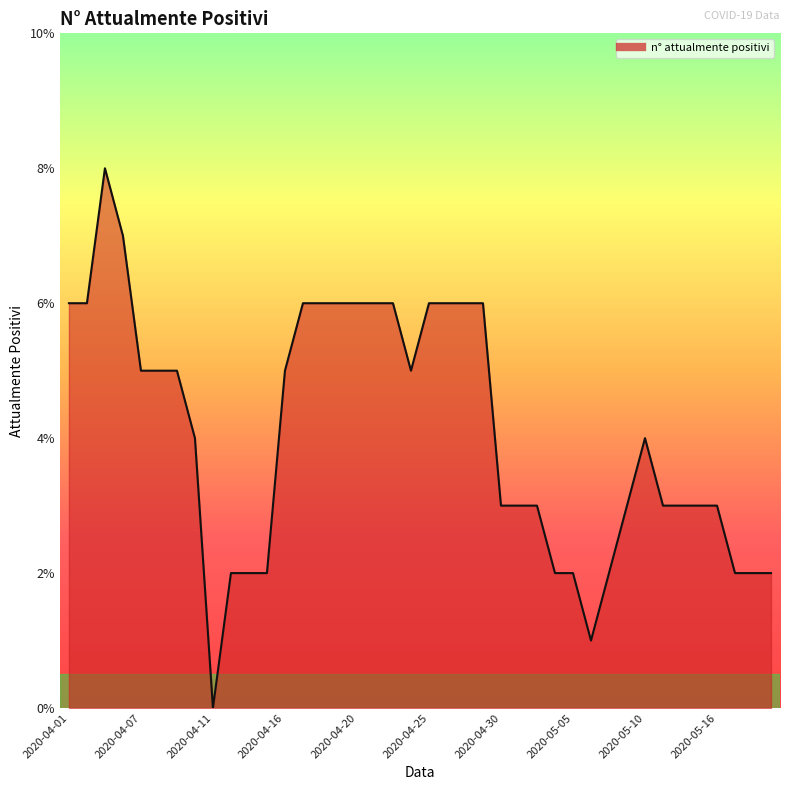

What is the maximum value shown in the chart?

8